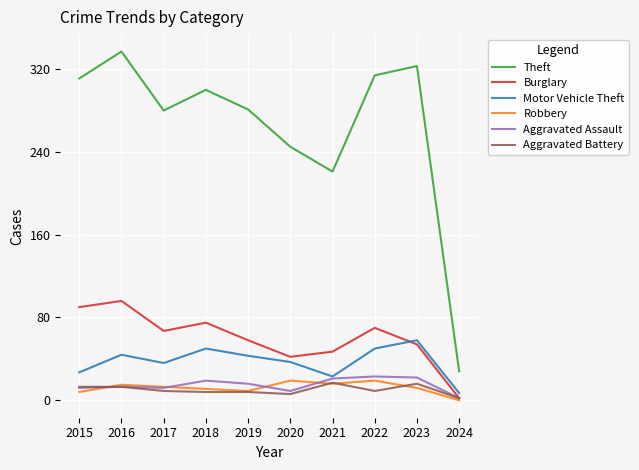

Between 2020 and 2023, which series saw the biggest shift?

Theft